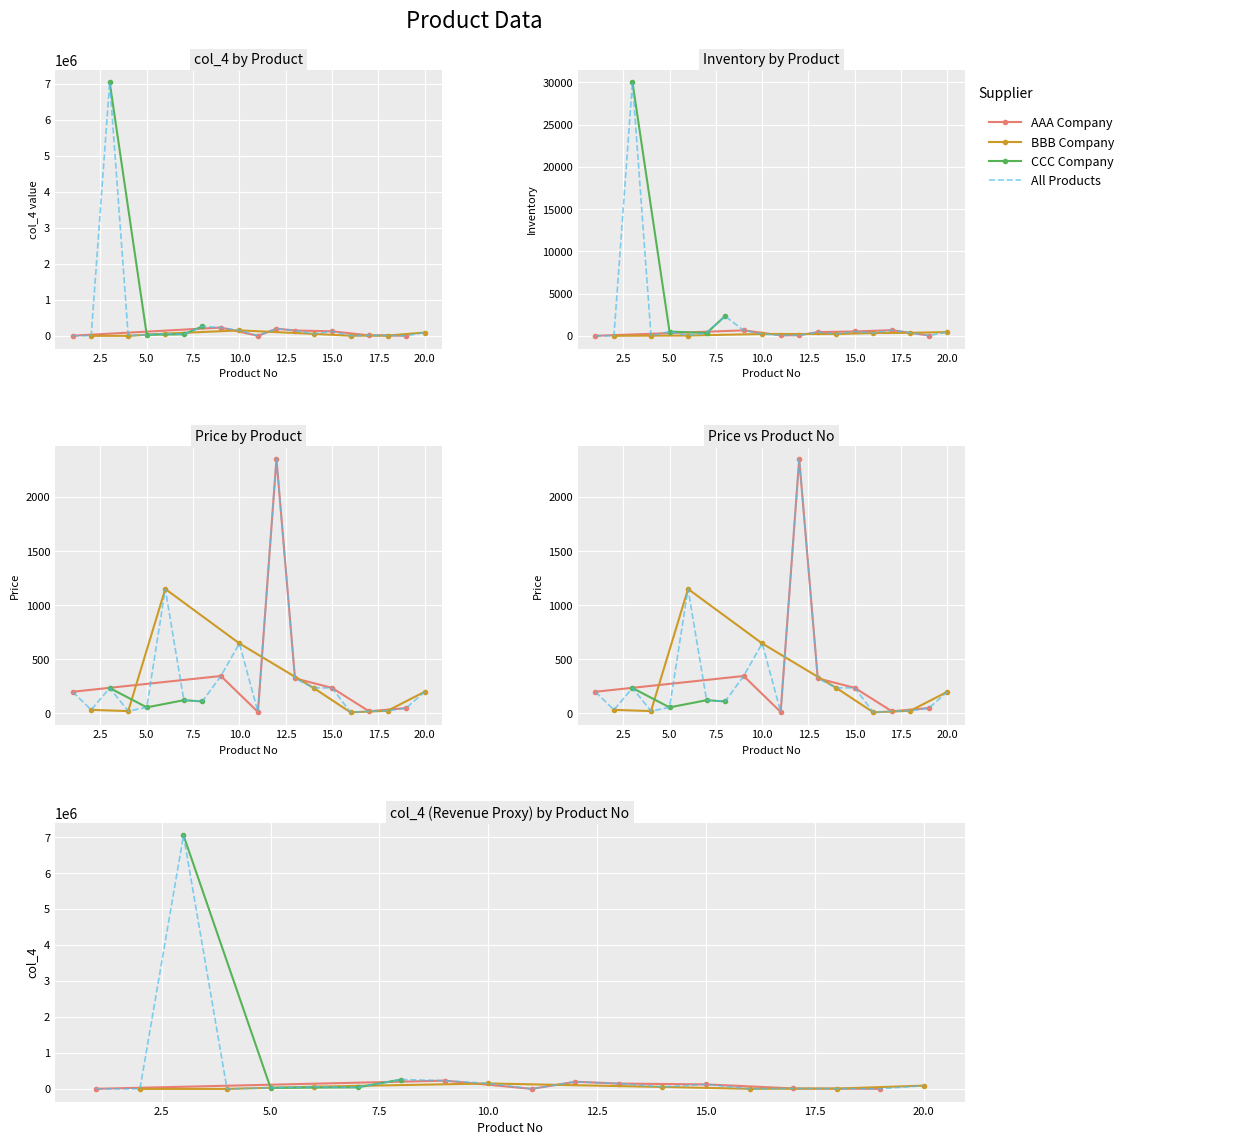

Is it true that Inventory equals 352.0 at 16?

True